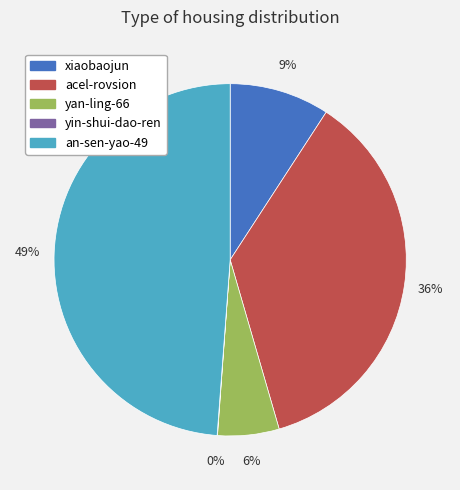

To the nearest percent, what is the difference between the largest and smallest slice percentages?

49%